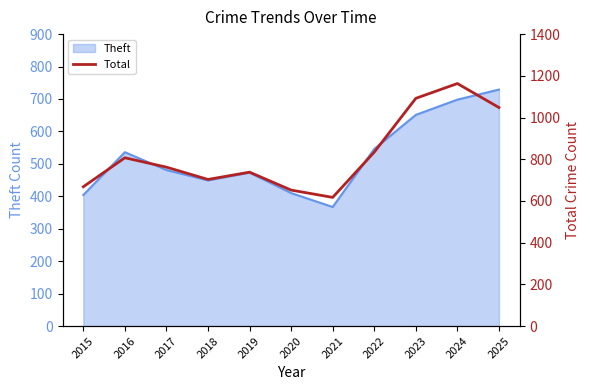

What is the difference between the maximum and minimum values?

546